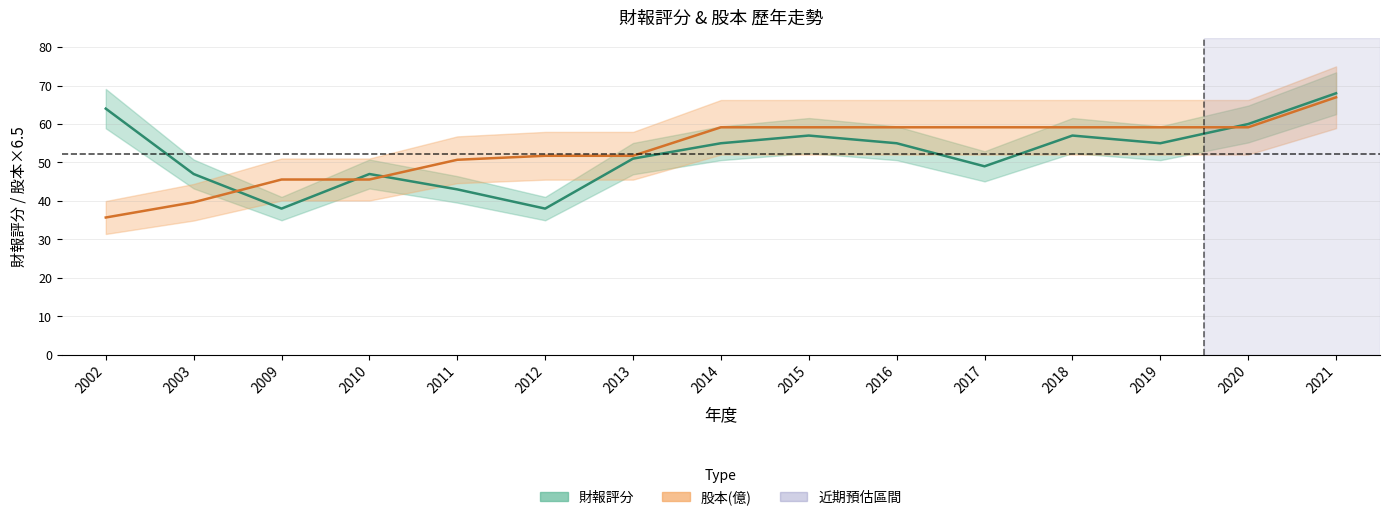

Which series has the widest spread of values?

股本(億)